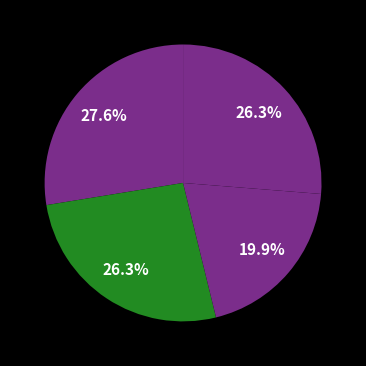

Rank the categories by value from lowest to highest.

己卯秋重至雷阳漫兴, 己卯秋重至雷阳漫兴 其一, 己卯秋重至雷阳漫兴 其二, 己卯秋重至雷阳漫兴